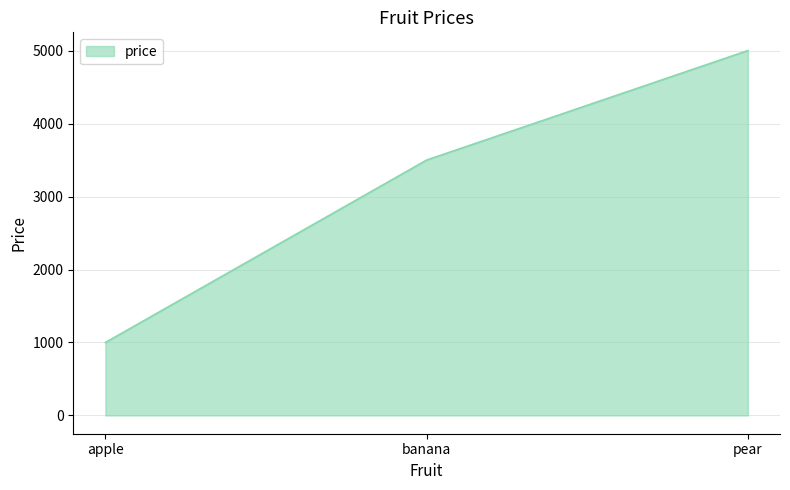

Reading left to right, transcribe all the data shown in this chart.

1000	3500	5000